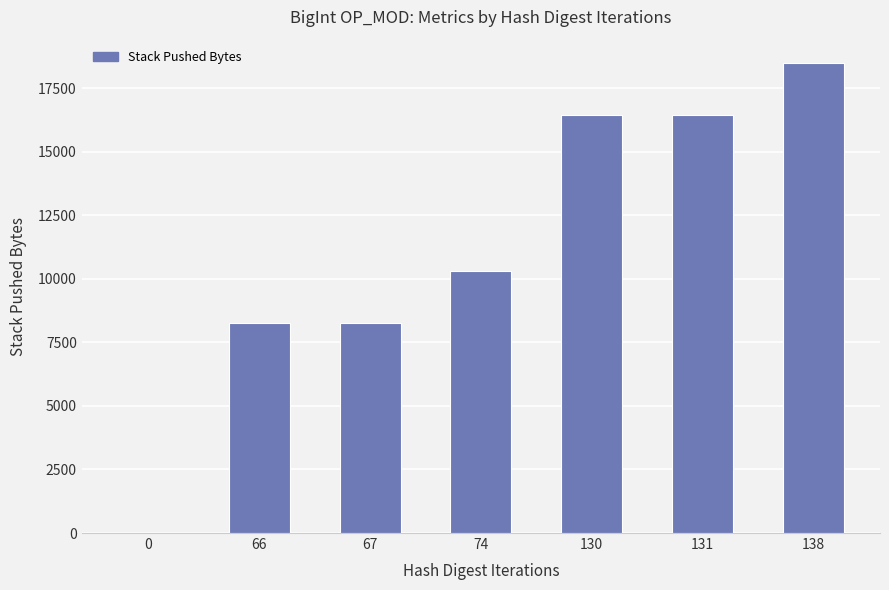

What is the sum of all values?

78183